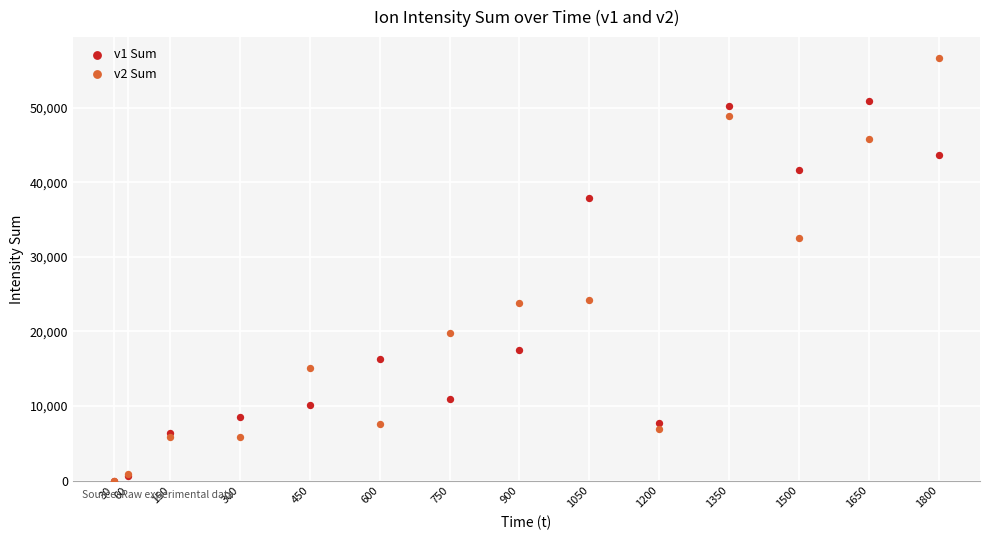

What are all the series names shown in the legend?

v1 Sum, v2 Sum